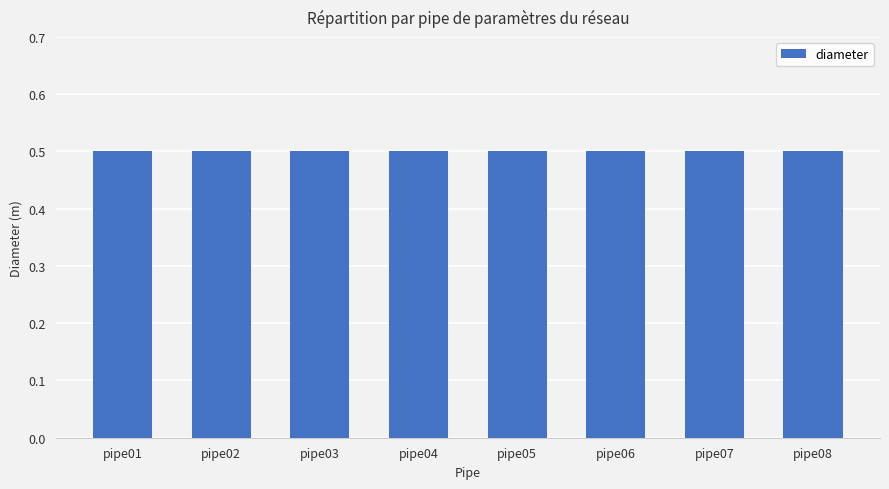

Is it true that diameter equals 0.9 at pipe02_N01_N02?

False